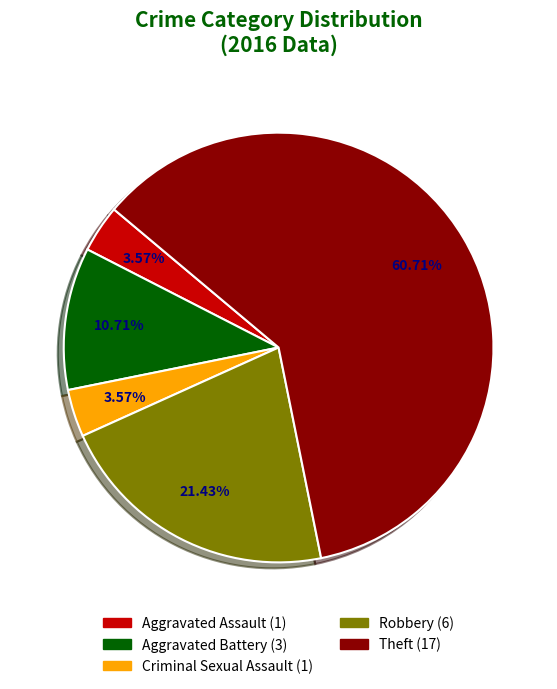

Combined, do Criminal Sexual Assault and Robbery account for over 50%?

No